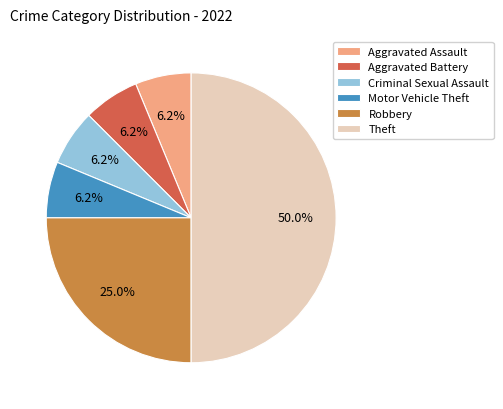

True or false: Robbery accounts for 25% of the total.

True